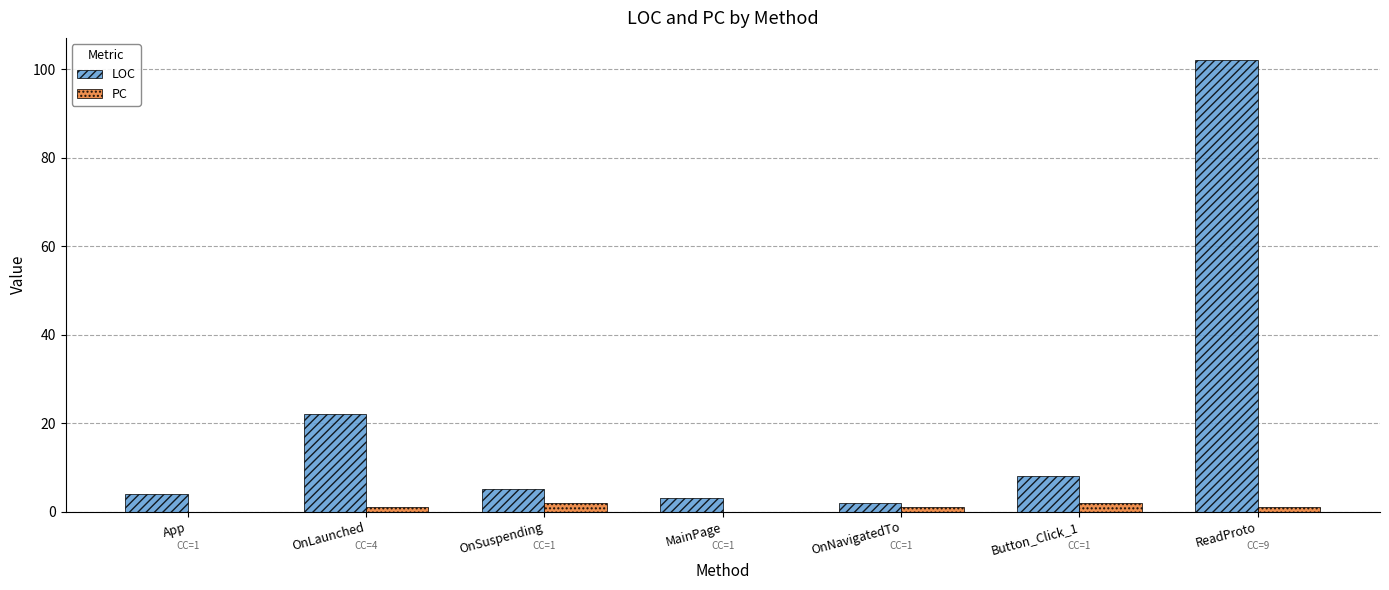

Reading left to right, extract all data points from this chart.

LOC: App=4	OnLaunched=22	OnSuspending=5	MainPage=3	OnNavigatedTo=2	Button_Click_1=8	ReadProto=102
PC: App=0	OnLaunched=1	OnSuspending=2	MainPage=0	OnNavigatedTo=1	Button_Click_1=2	ReadProto=1